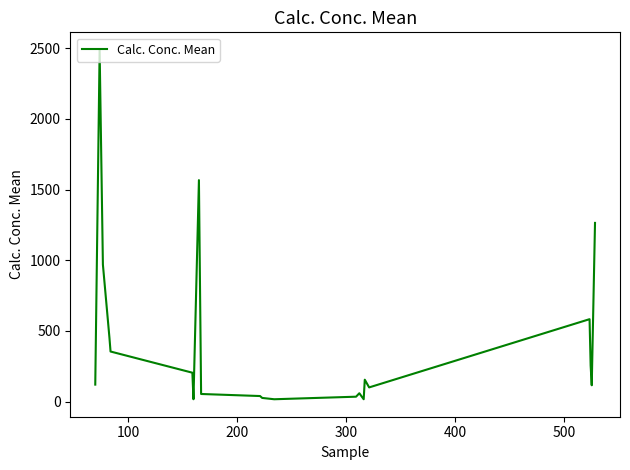

Does the chart have visible grid lines?

No